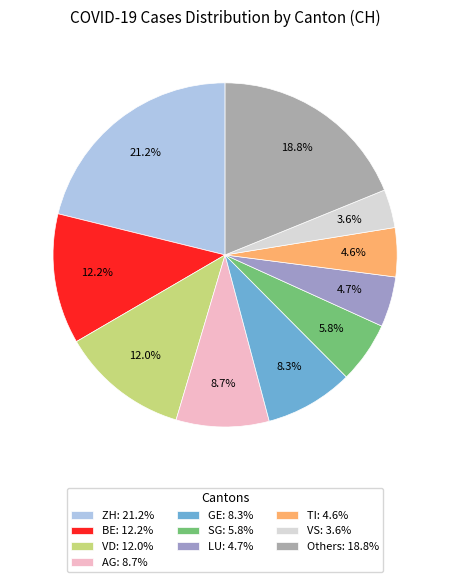

Does any single category account for the majority?

No